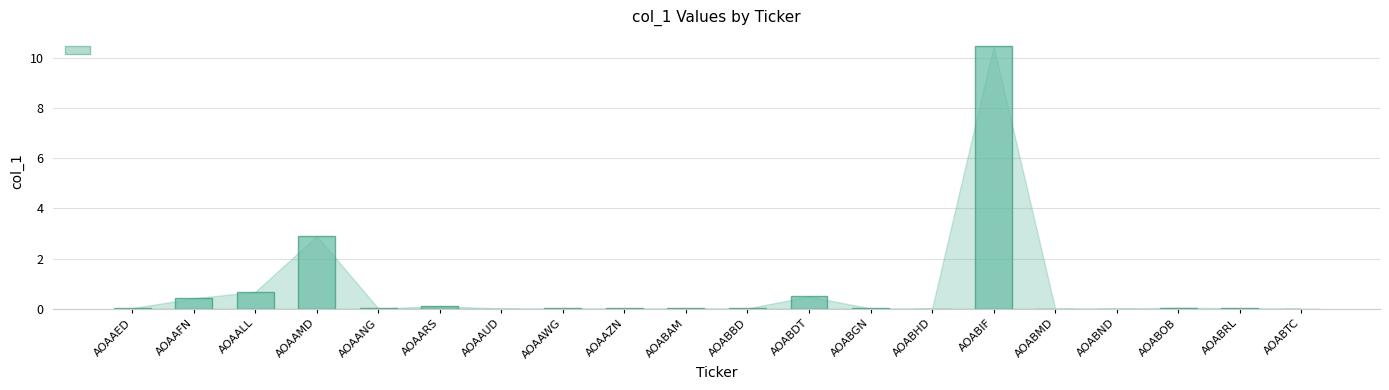

Between AOAAUD and AOAALL, which is larger?

AOAALL